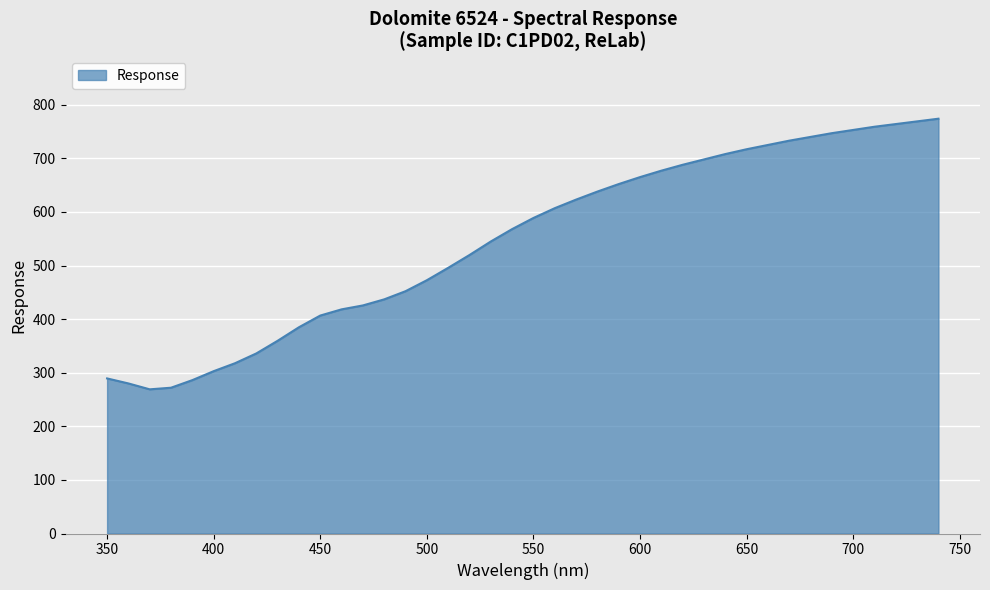

What is the greatest value displayed?

774.0